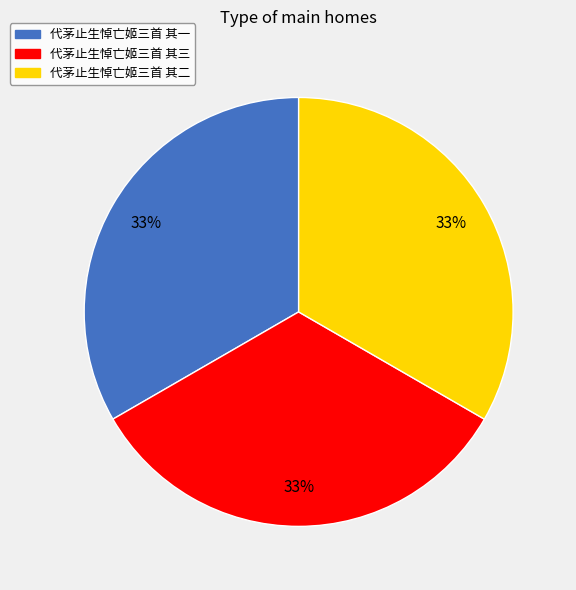

What is the ratio of the value at 代茅止生悼亡姬三首 其三 to the value at 代茅止生悼亡姬三首 其二?

1.0